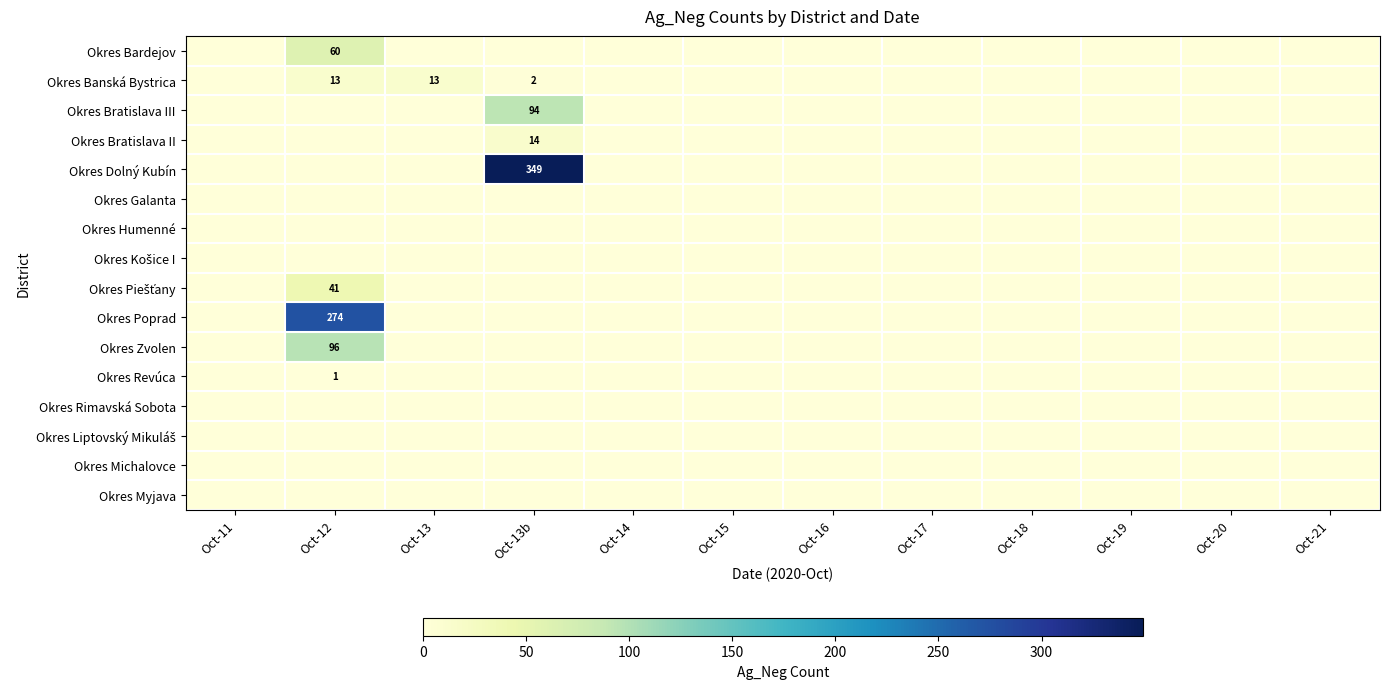

What is the difference between the maximum and minimum values in the Okres Bratislava II series?

14